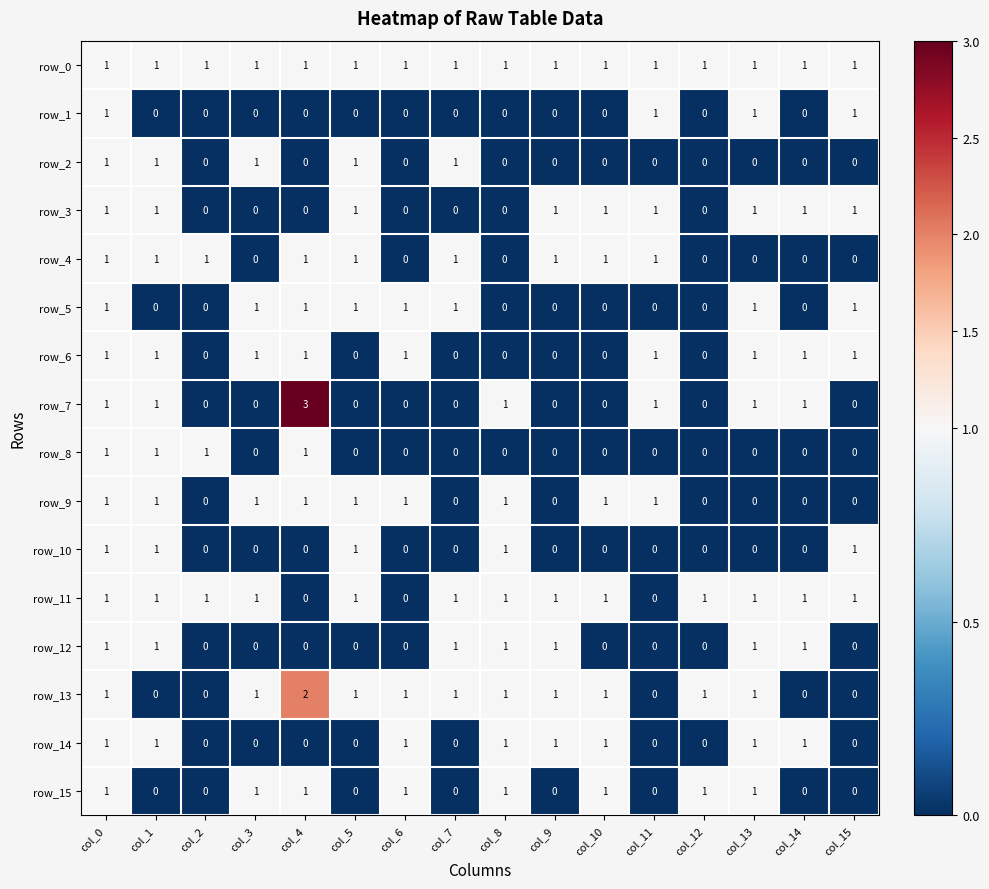

What is the total value across all series at col_7?

7